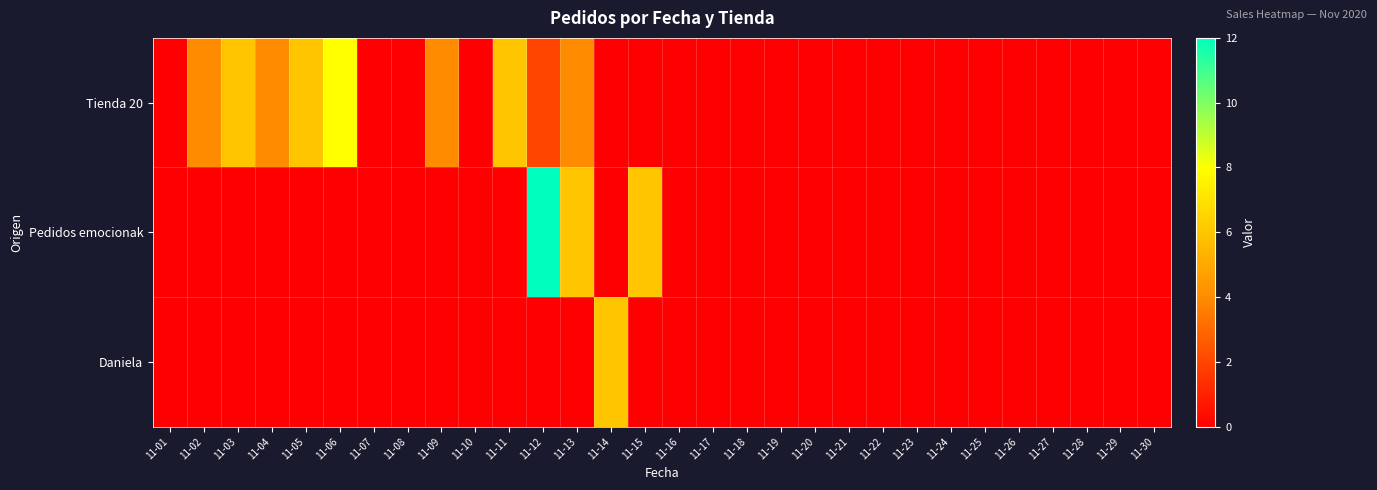

Count the number of categories in the chart.

30